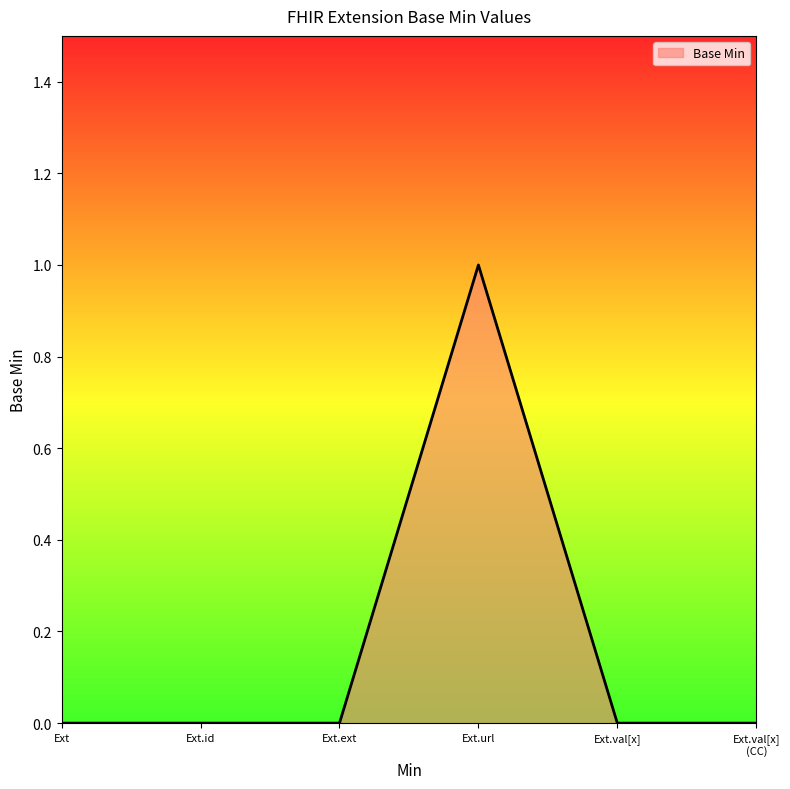

What is the maximum value shown in the chart?

1